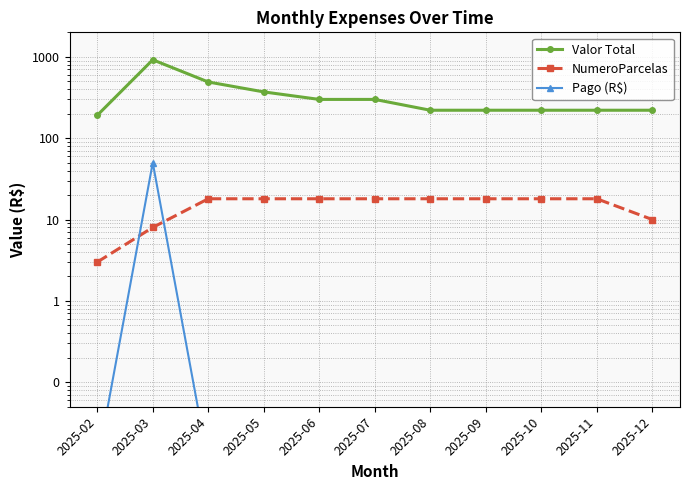

The NumeroParcelas series shows 10.0 at 2025-12. True or false?

True